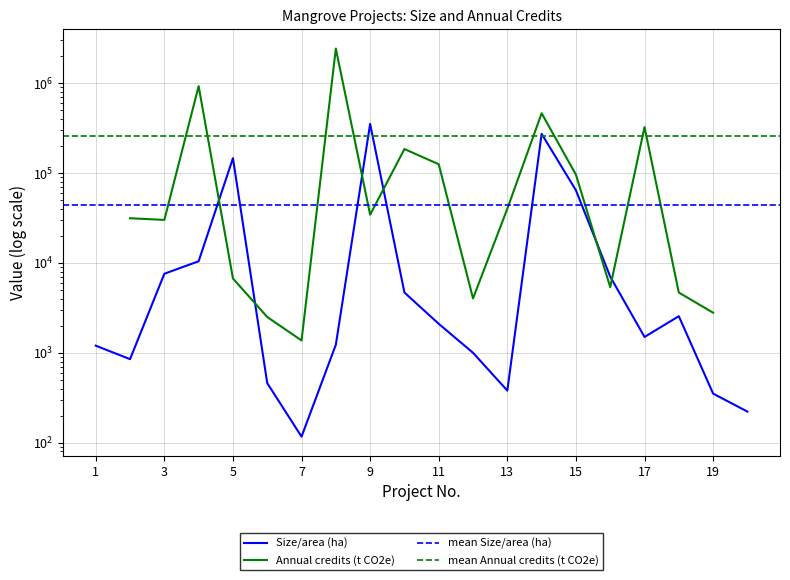

What is the sum of the values at 20 and 10?

4897